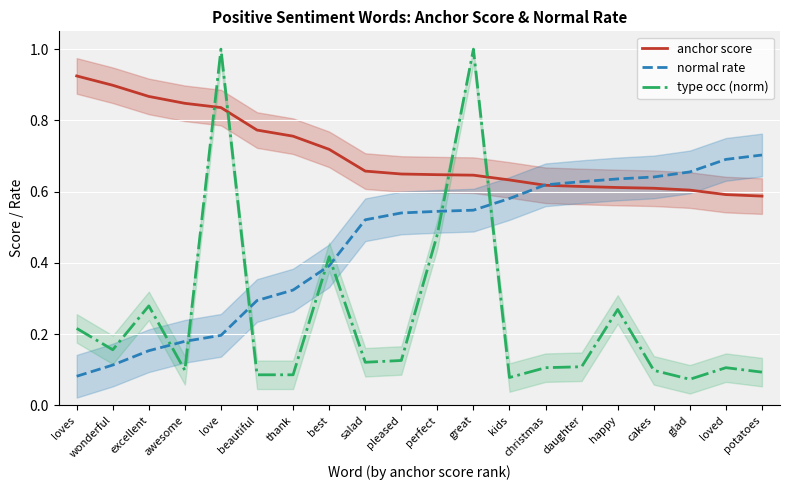

The value of type occ (norm) at potatoes is 0.1. True or false?

True